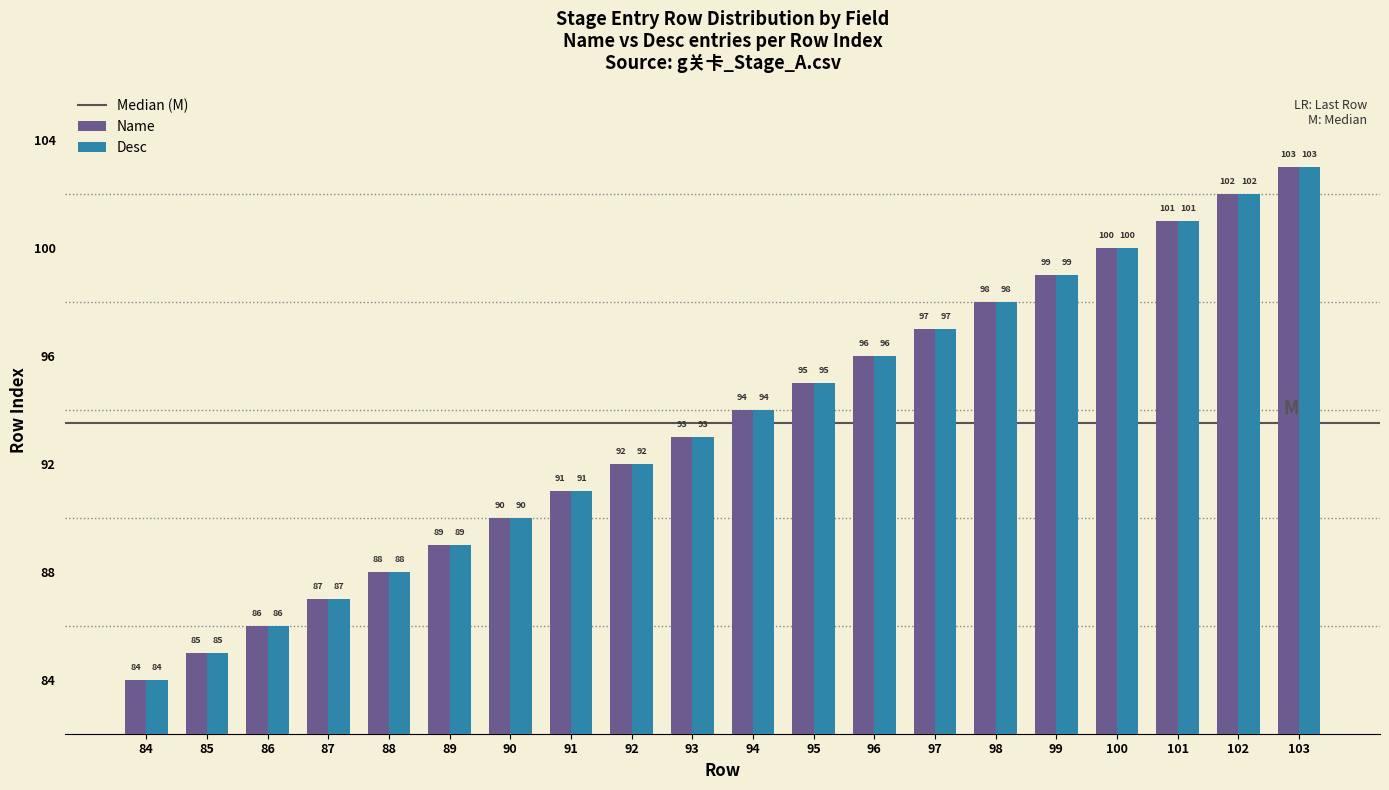

How many data points does each series have?

20